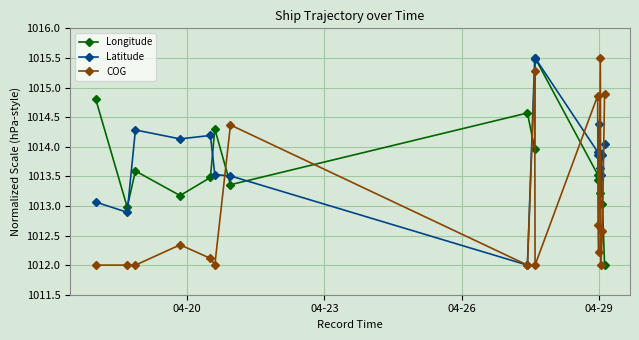

Rank the series by their average value, from highest to lowest.

Latitude, Longitude, COG